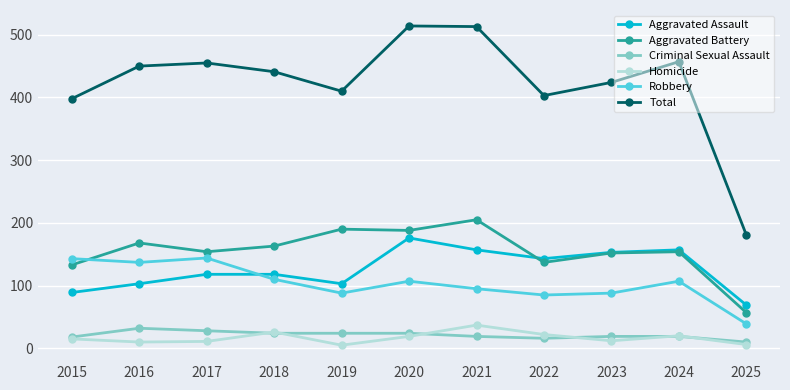

What is the difference between the highest and lowest values at 2023?

412